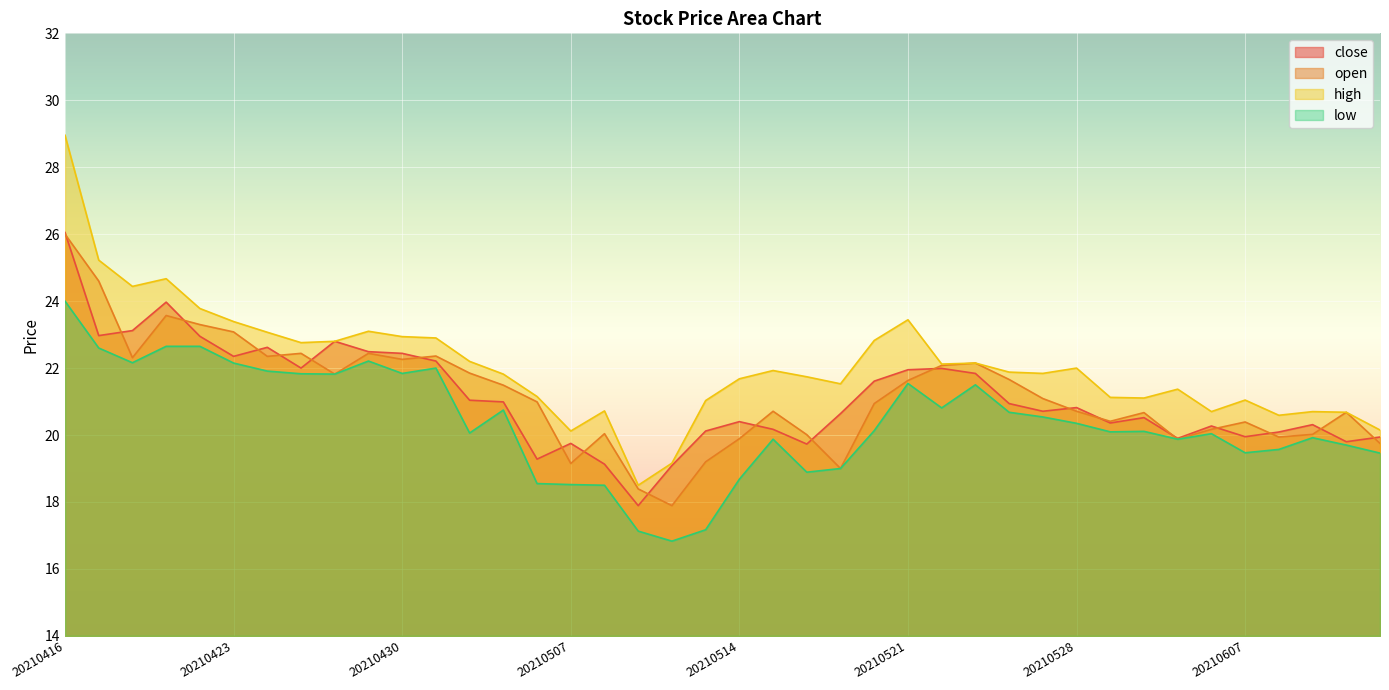

Is it true that low equals 4.0 at 20210513?

False